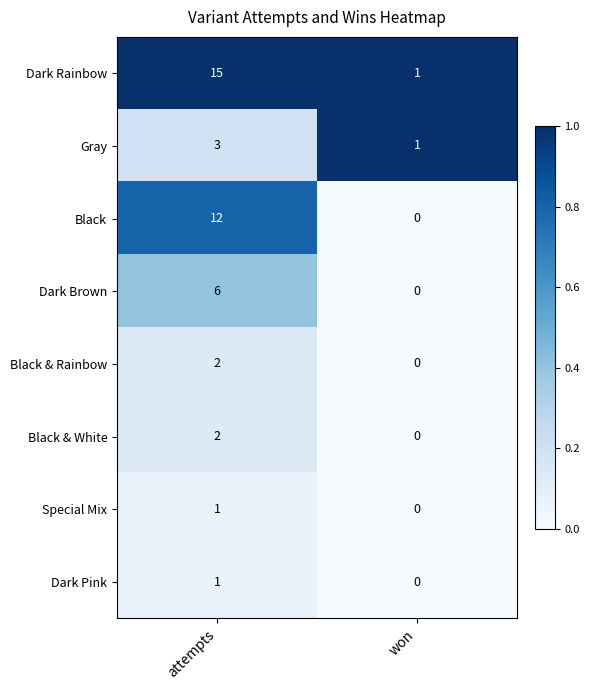

What is the difference between the maximum and minimum values in the Dark Brown series?

6